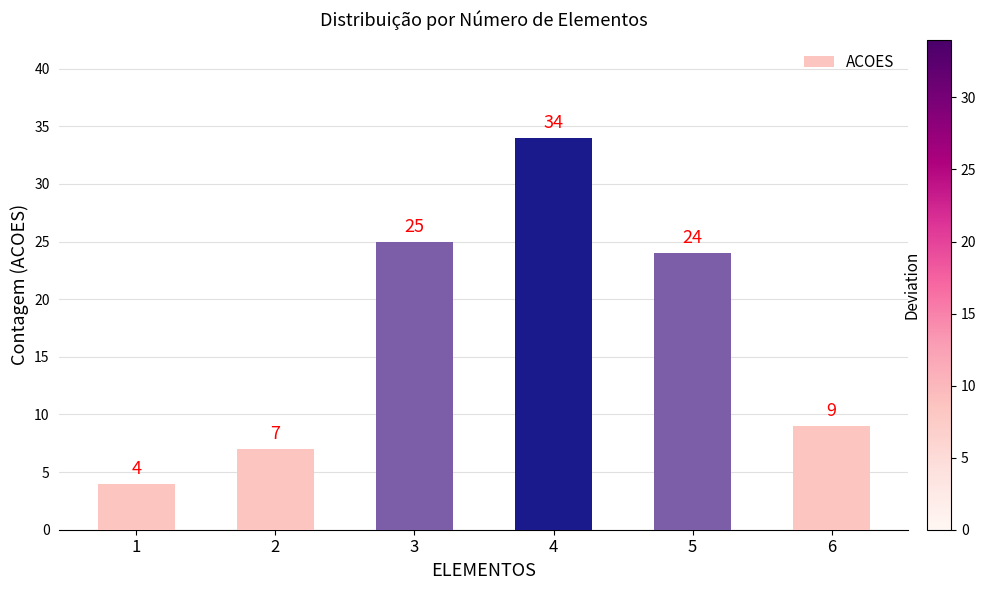

Is it true that the value at 1 is 2?

False